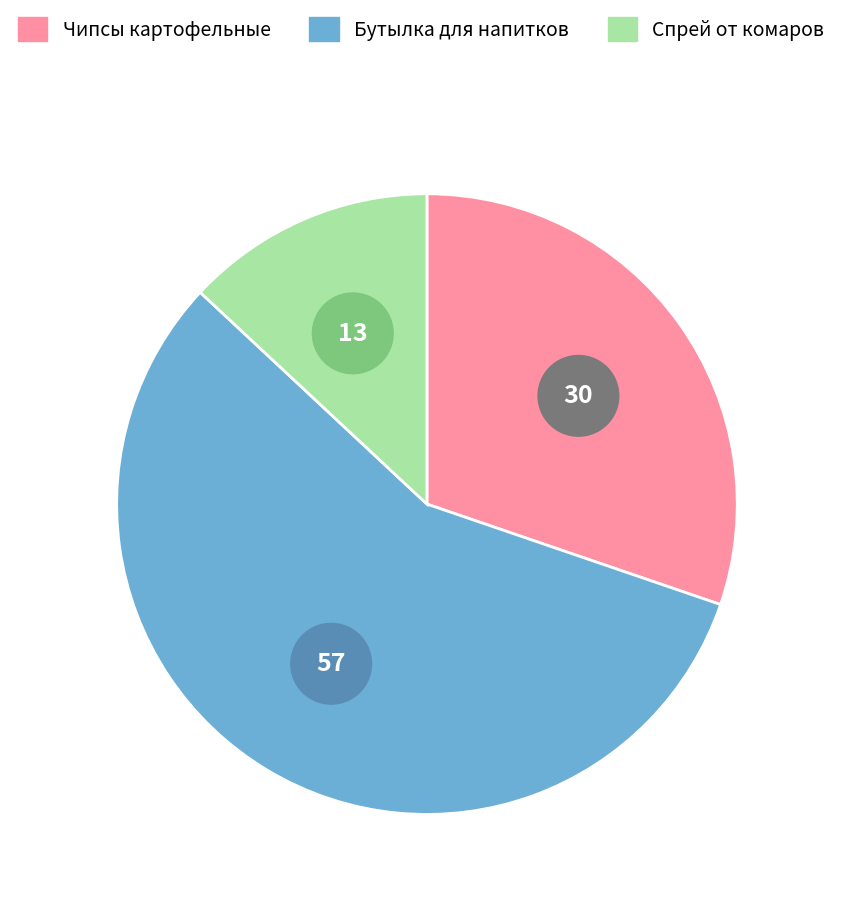

How many segments does this pie chart have?

3